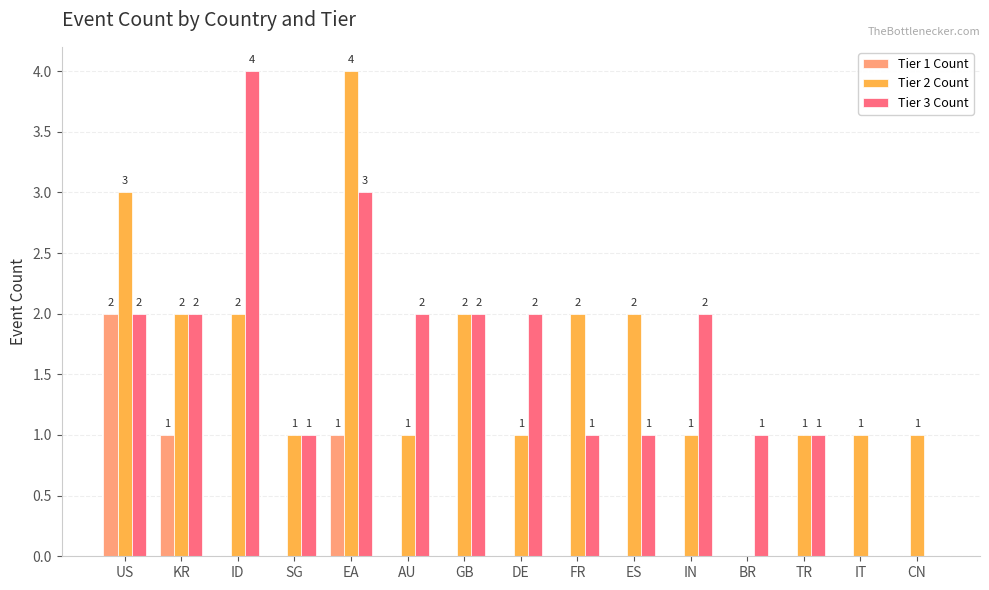

Is it true that Tier 1 Count equals 0 at DE?

True